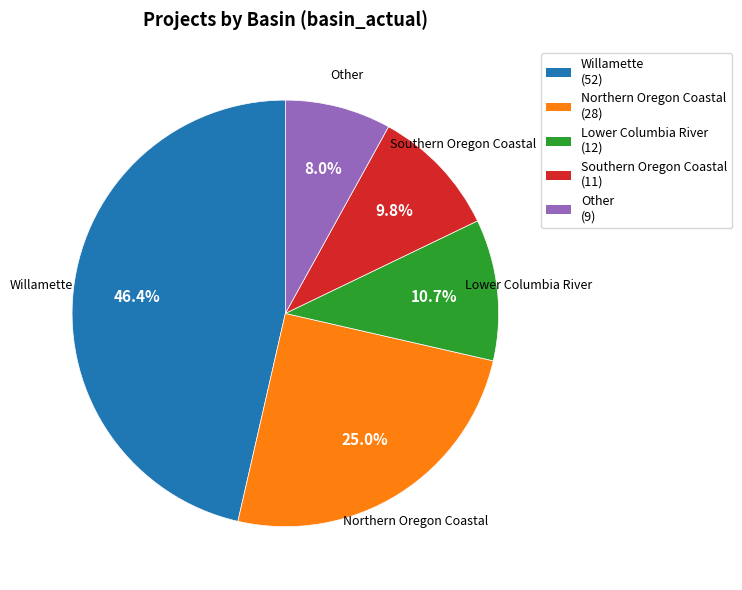

Rank the categories by value from lowest to highest.

Other, Southern Oregon Coastal, Lower Columbia River, Northern Oregon Coastal, Willamette